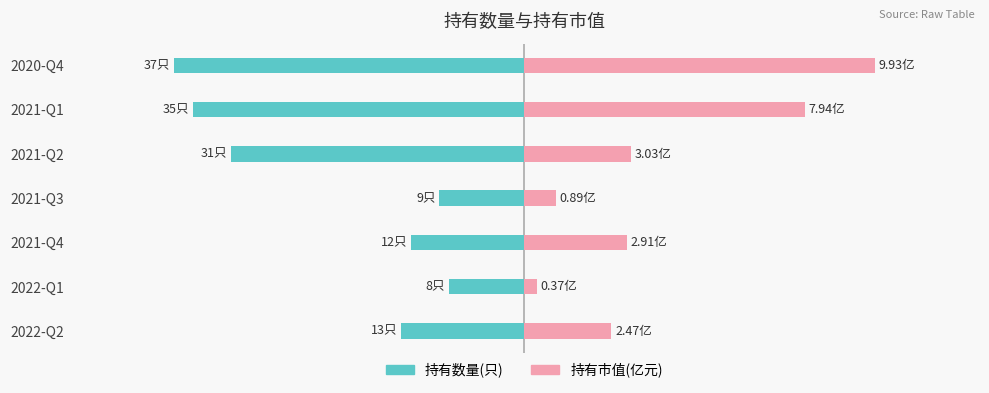

What are all the series names shown in the legend?

持有数量(只), 持有市值(亿元)